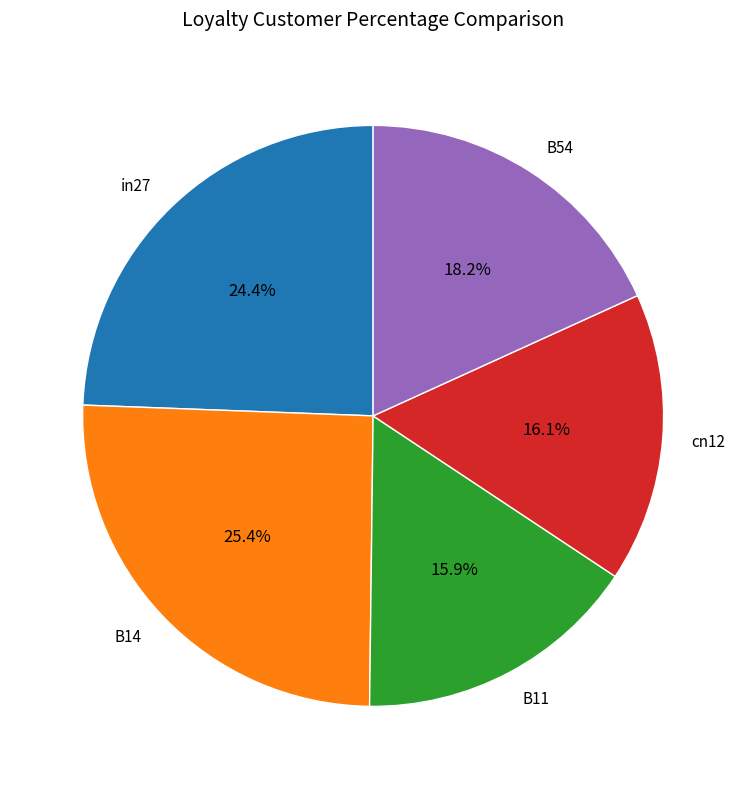

True or false: cn12 accounts for 16% of the total.

True